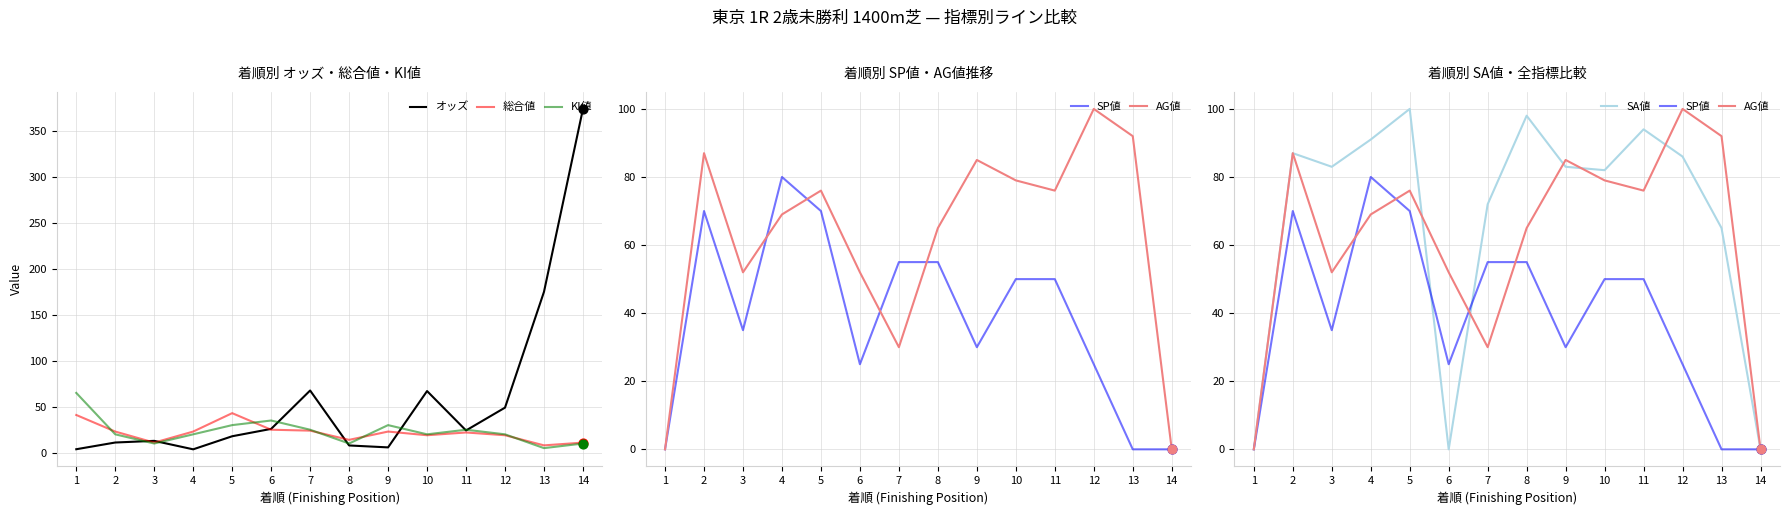

What are all the series names shown in the legend?

オッズ, 総合値, KI値, SP値, AG値, SA値